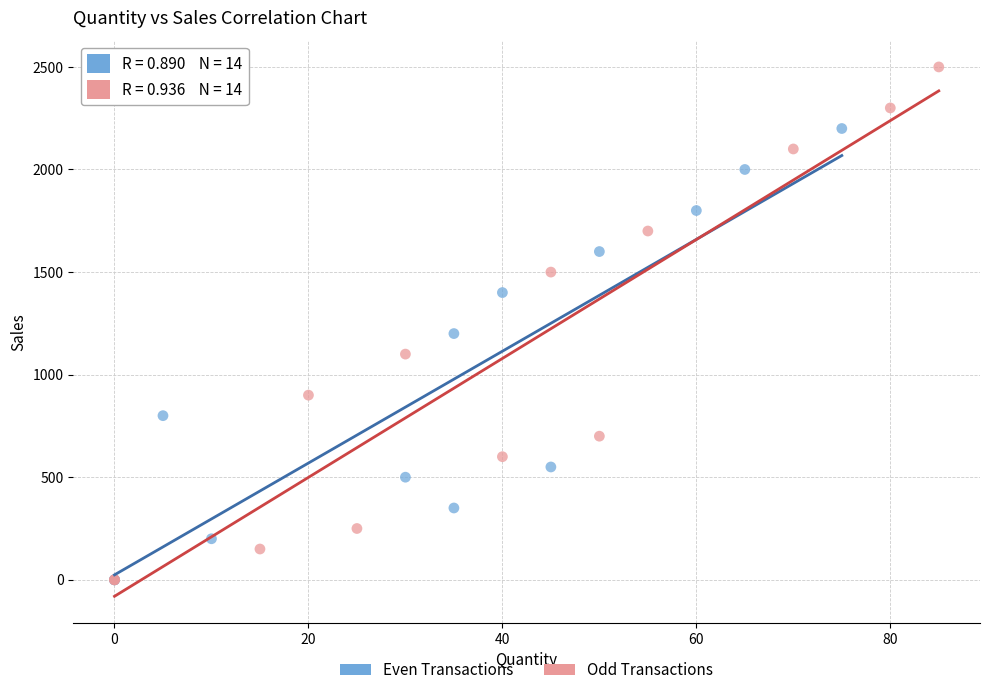

What are all the series names shown in the legend?

Even Transactions, Odd Transactions